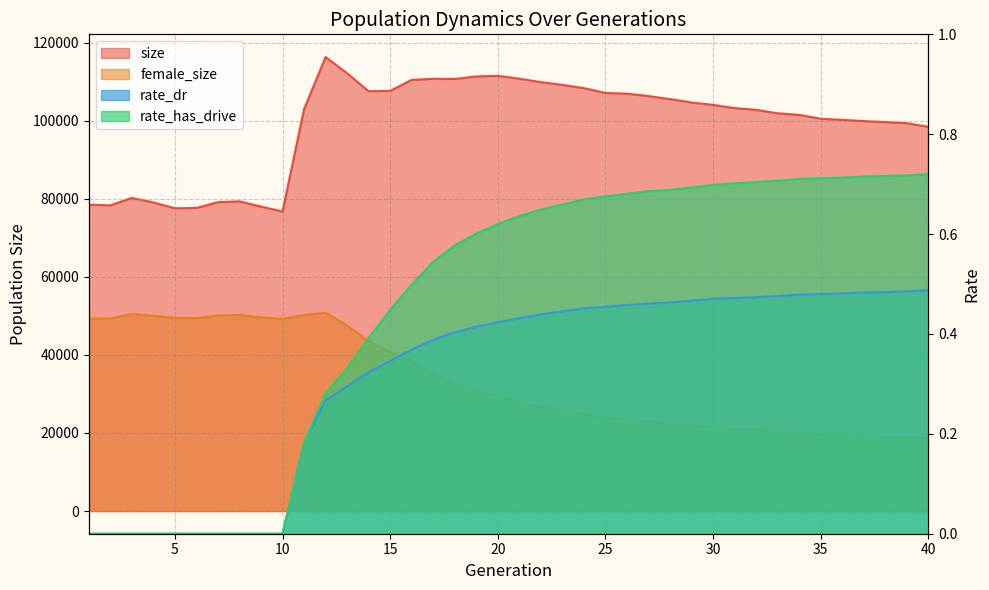

Which series has the largest total across all categories?

size